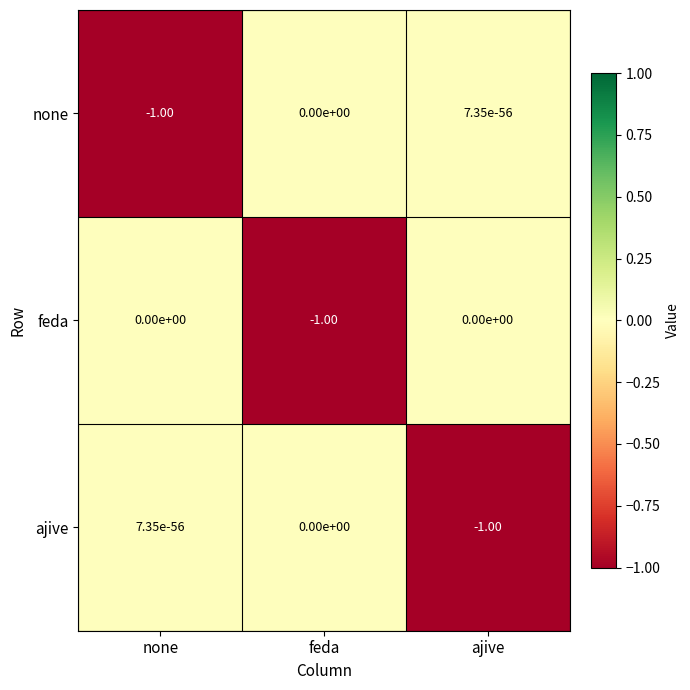

Which category has the lowest value in the feda series?

feda